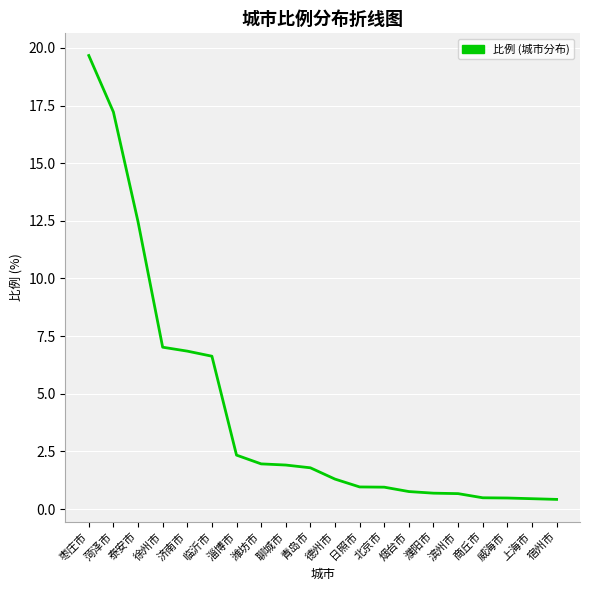

What is the approximate value at 临沂市?

6.6